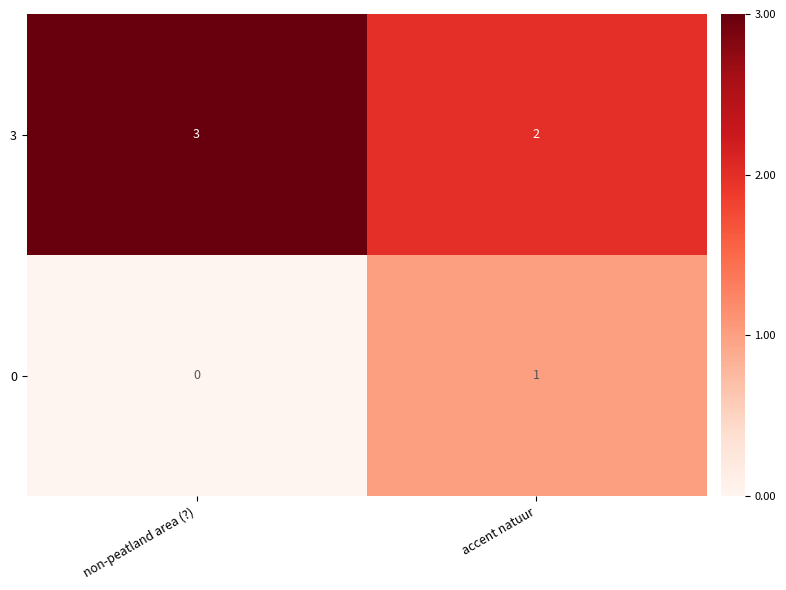

At which category does the chart reach its minimum across all series?

non-peatland area (?)